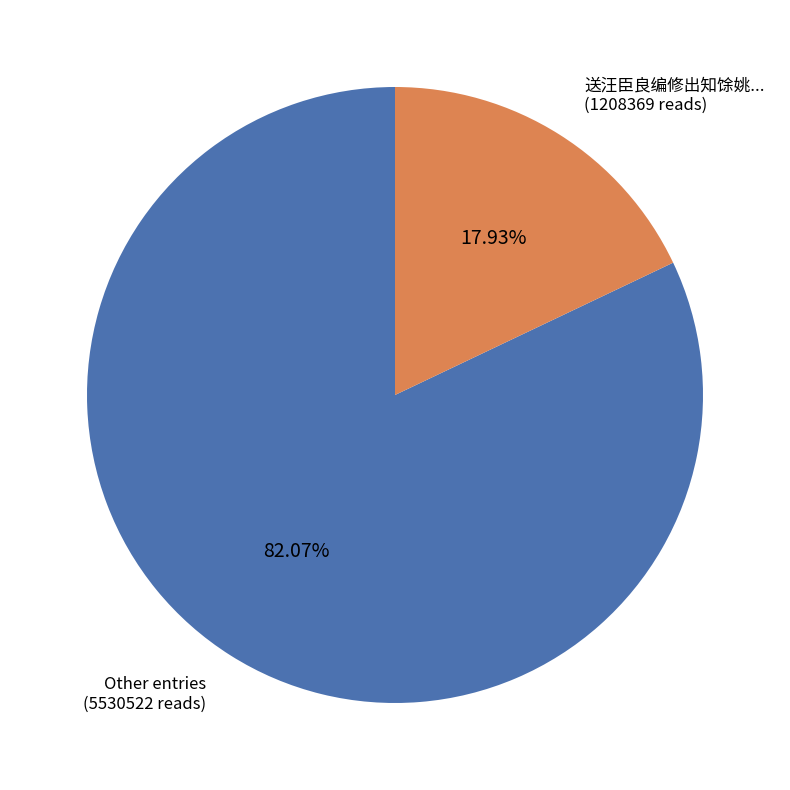

Is there any slice that represents more than half of the pie?

Yes